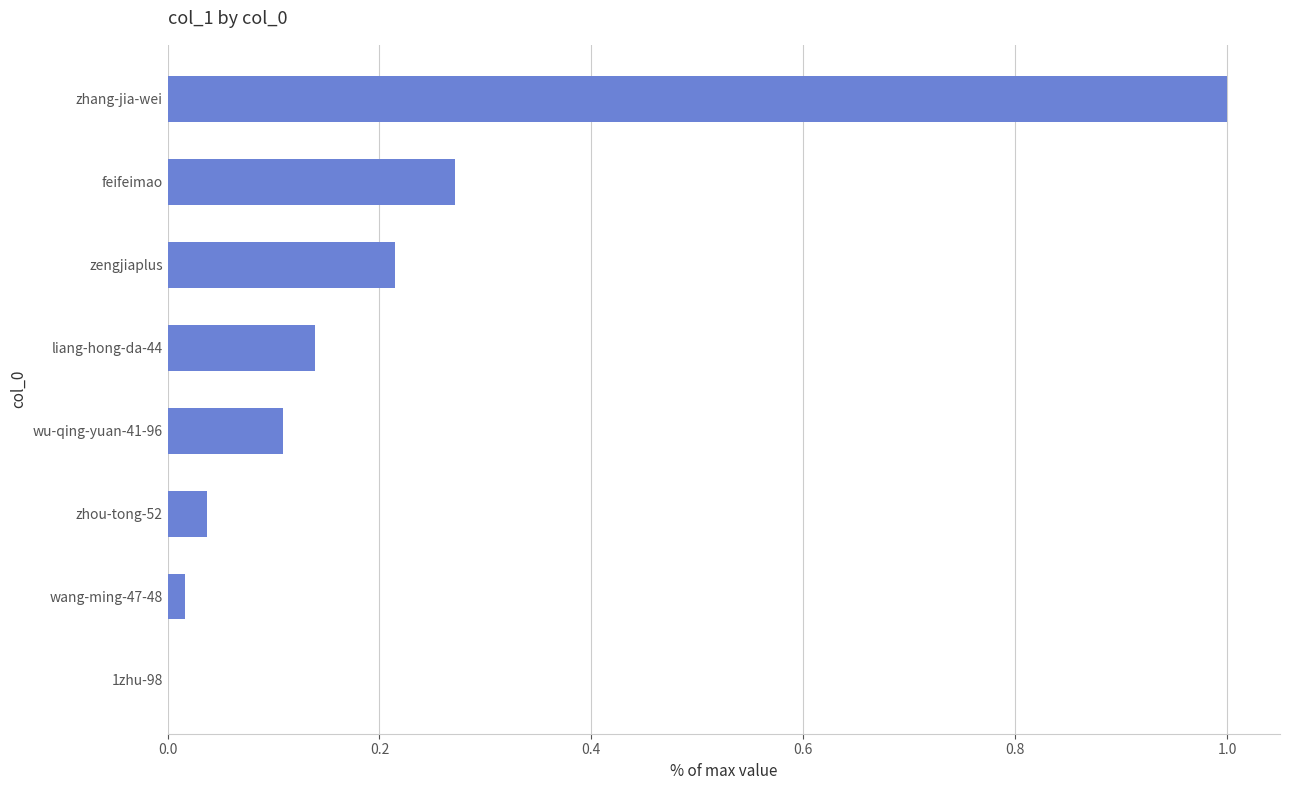

Is it true that the value at wang-ming-47-48 is 0.0?

True